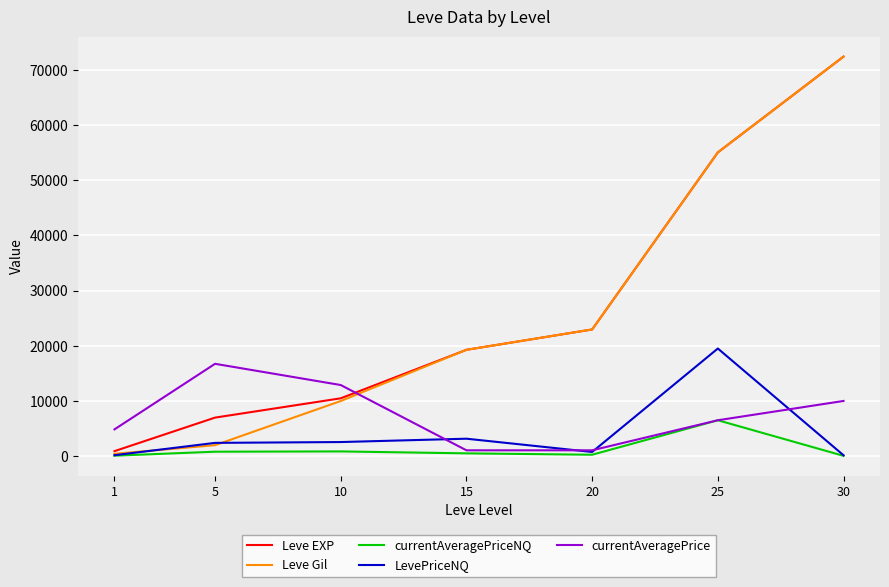

What is the maximum value for Leve Gil?

72430